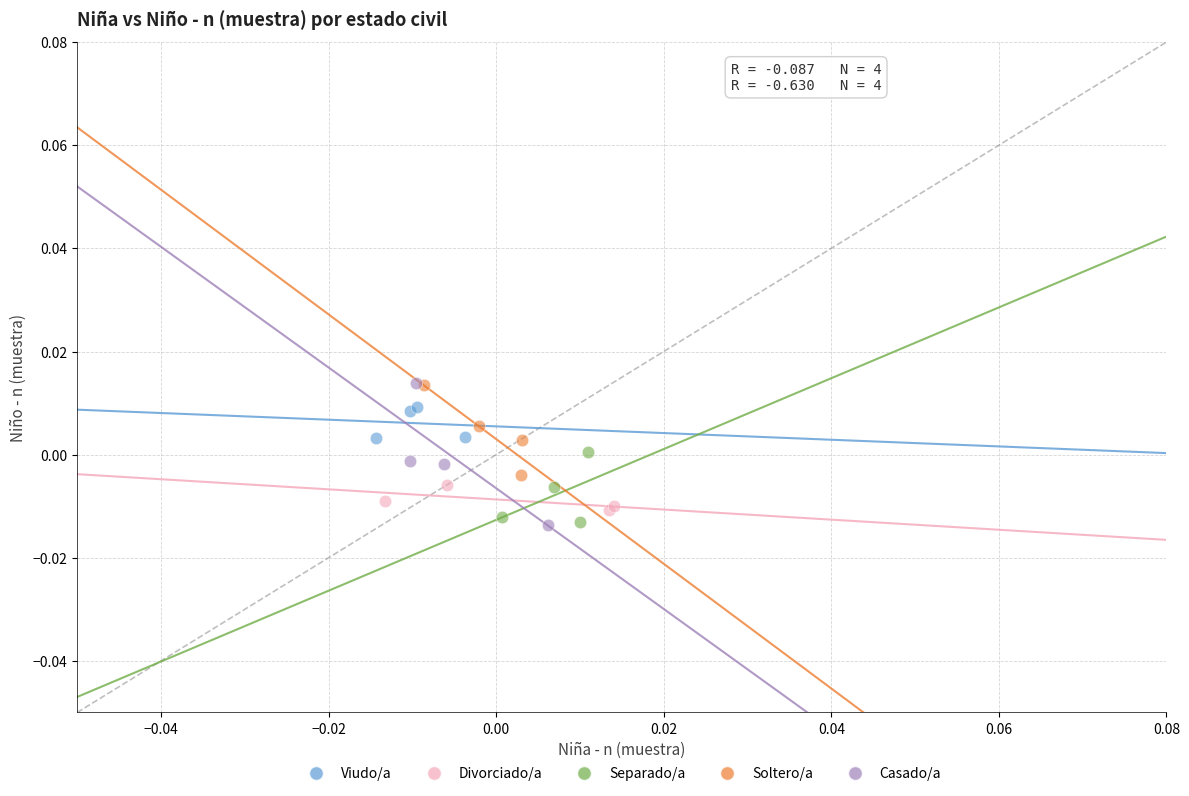

What are all the series names shown in the legend?

Viudo/a, Divorciado/a, Separado/a, Soltero/a, Casado/a